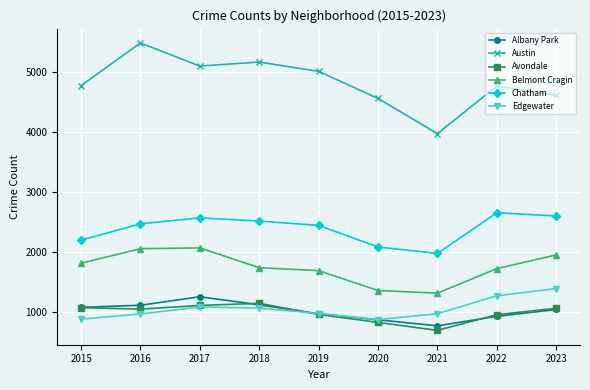

Which series has the largest total across all categories?

Austin